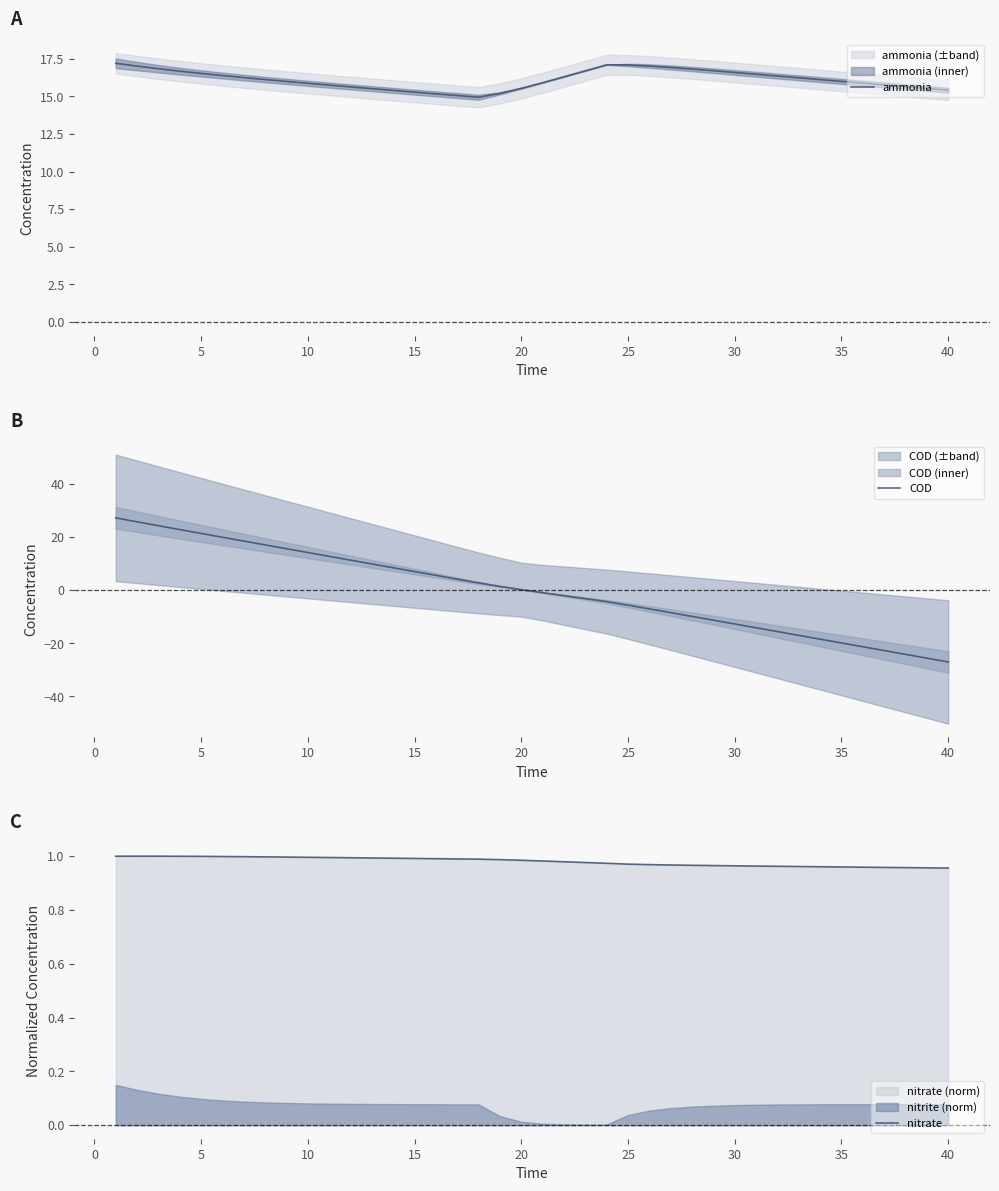

Which series ends up on top after the final intersection of ammonia and COD?

ammonia